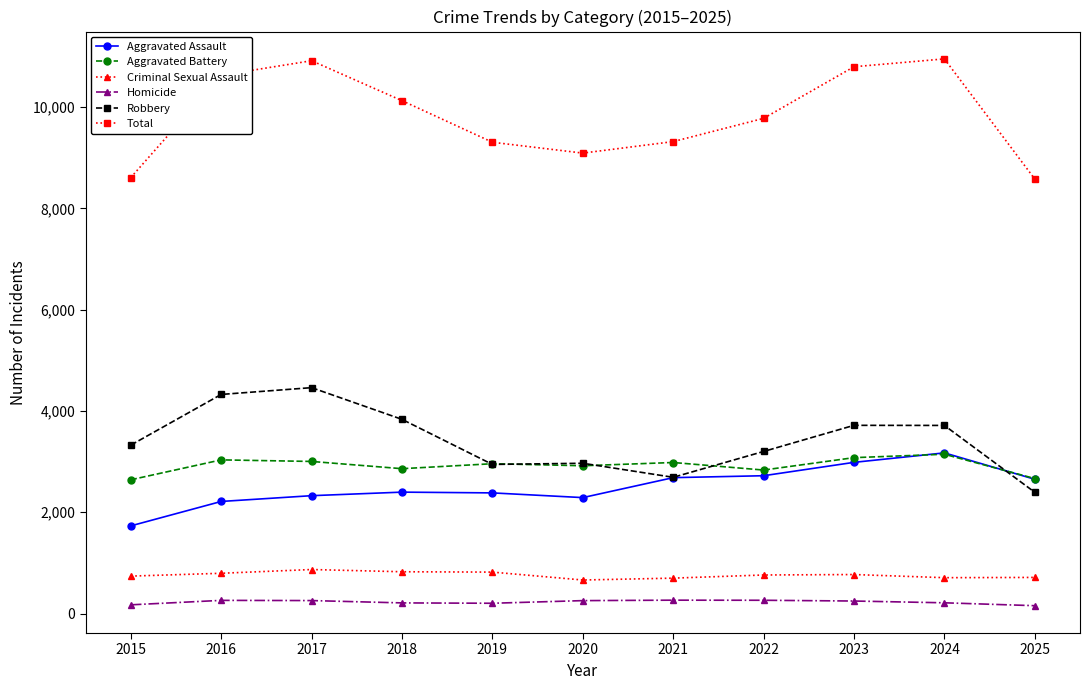

Which series has the largest range (max minus min)?

Total